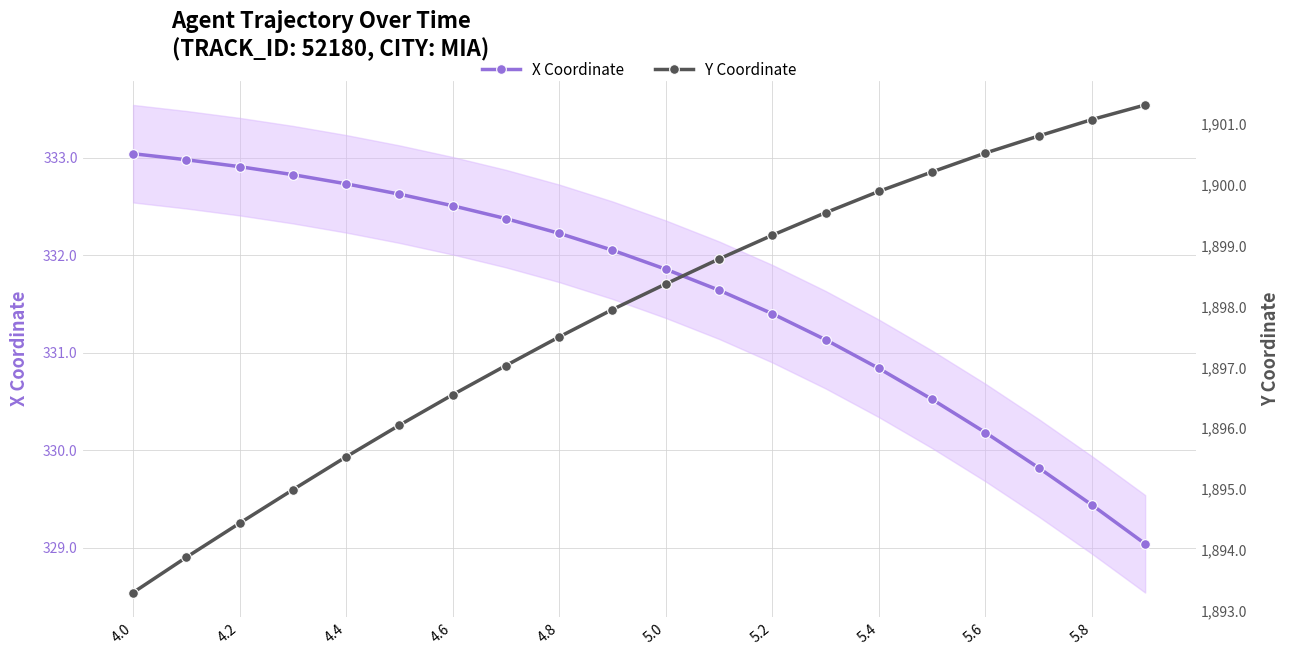

Which series has the largest total across all categories?

Y Coordinate